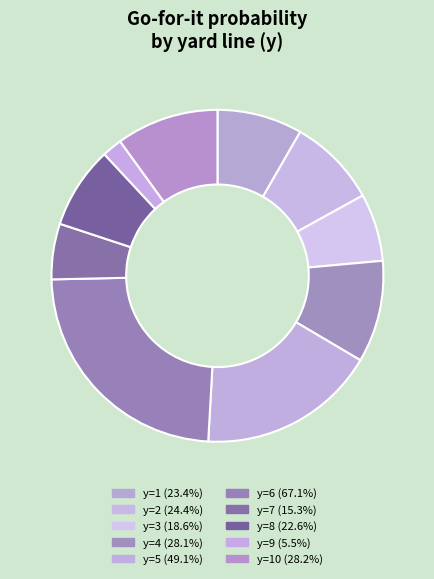

How many segments does this pie chart have?

10